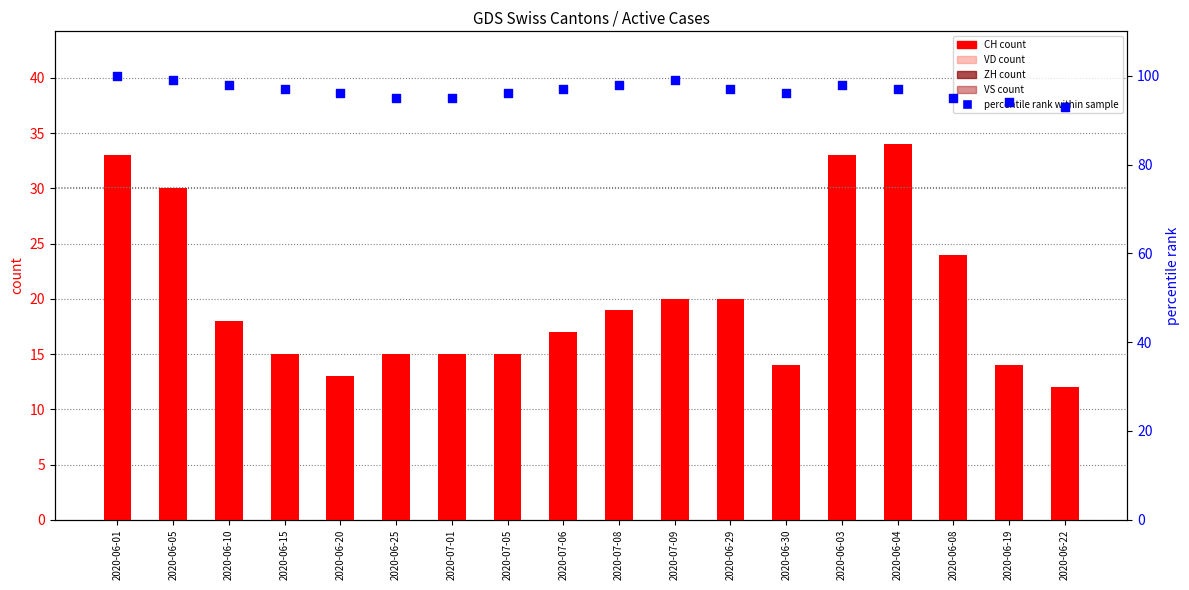

What are all the series names shown in the legend?

CH count, VD count, ZH count, VS count, percentile rank within sample